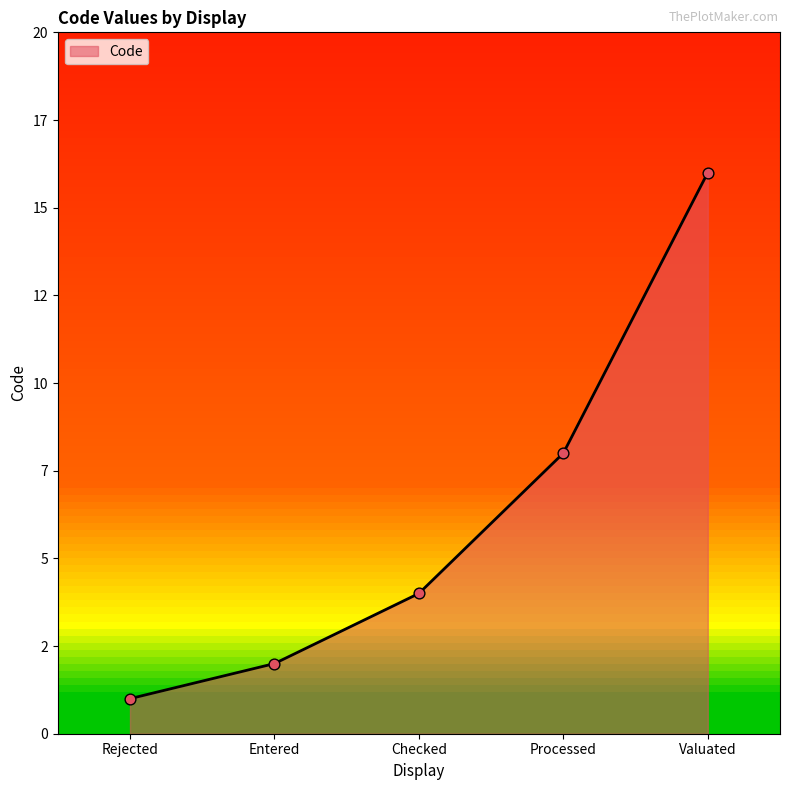

Which has a higher value, Checked or Processed?

Processed